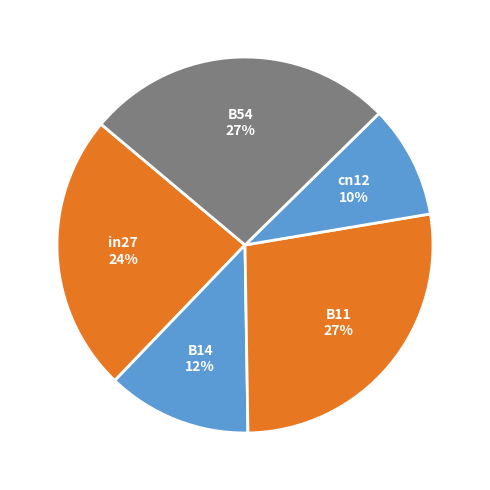

The B14 slice represents 12% of the pie. True or false?

True